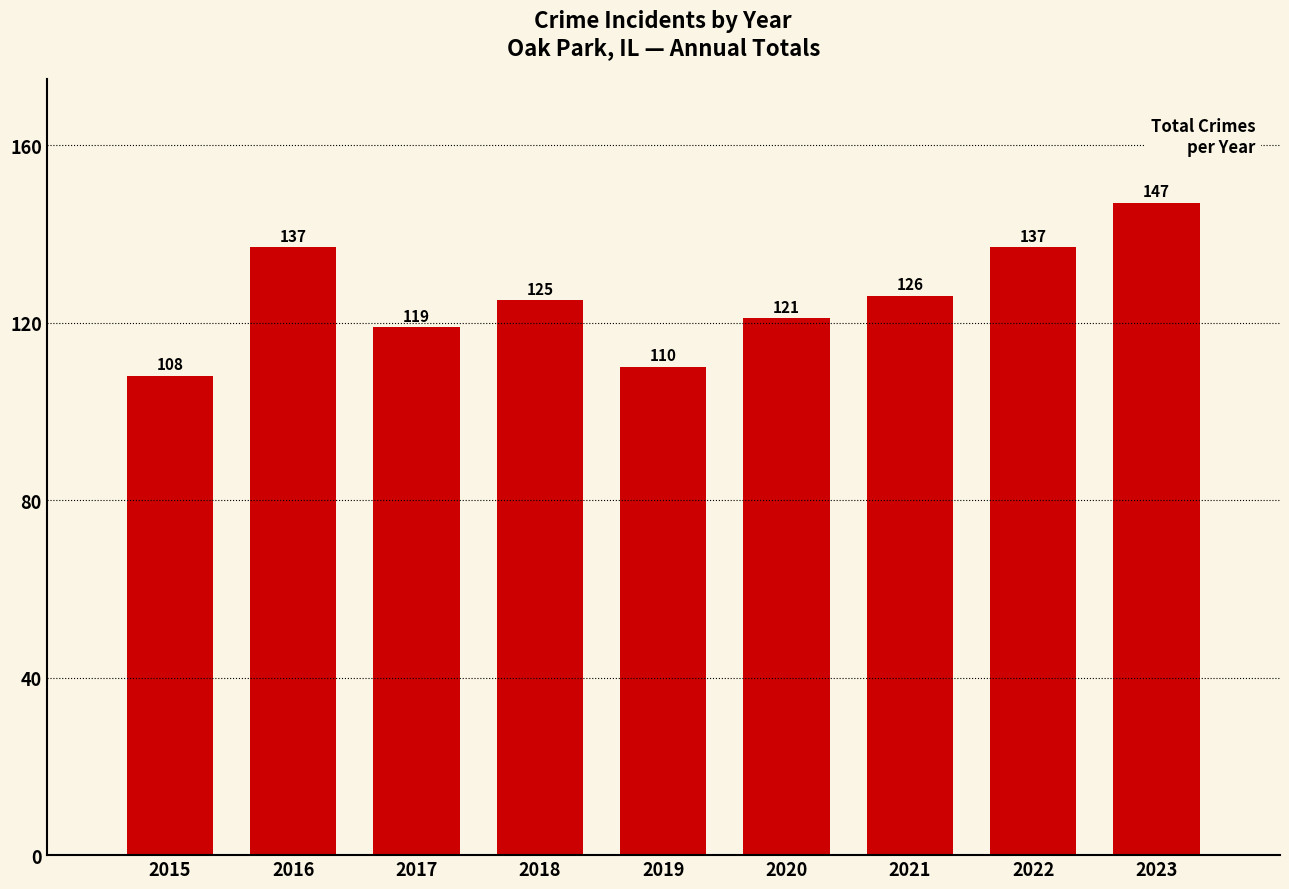

The value at 2020 is 121. True or false?

True